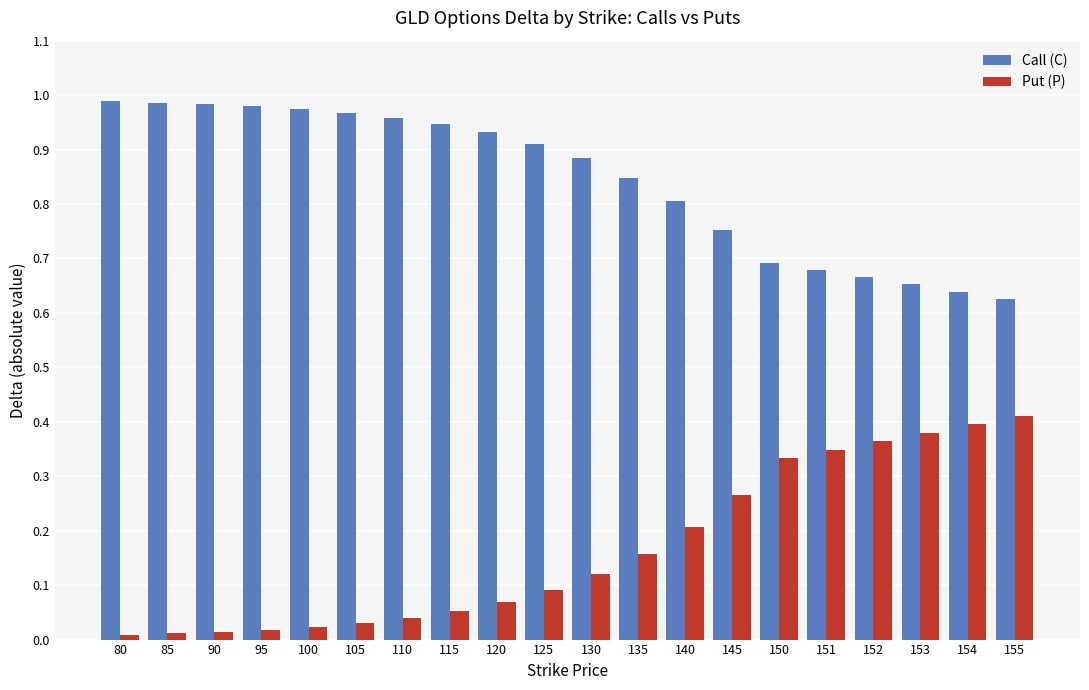

What is the sum of the Put (P) values at 125 and 153?

0.5